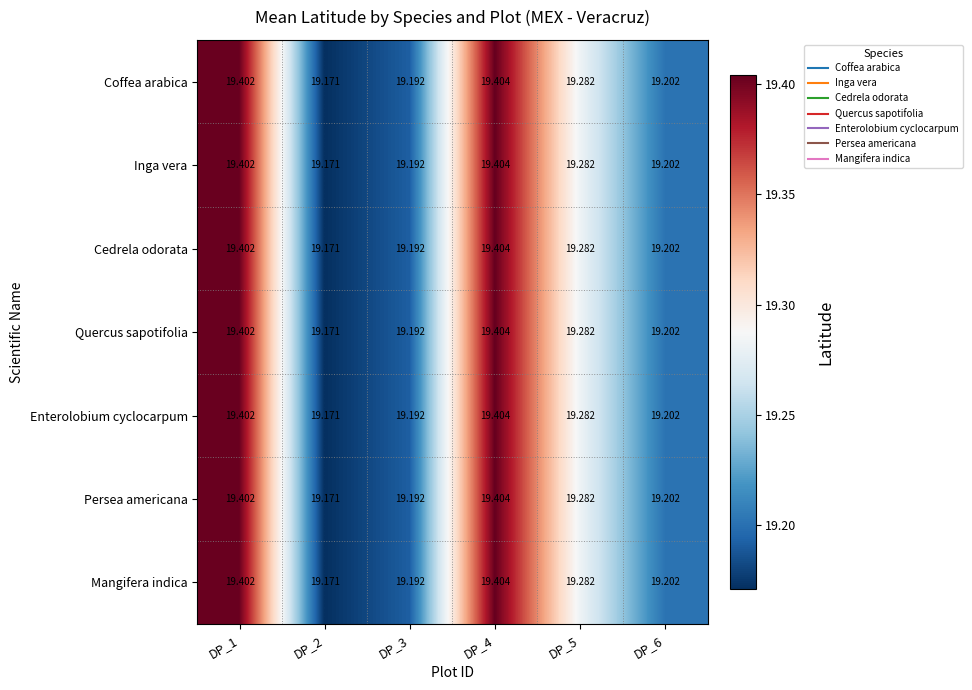

Is the value of Mangifera indica at DP_1 greater than the value of Inga vera at DP_6?

Yes